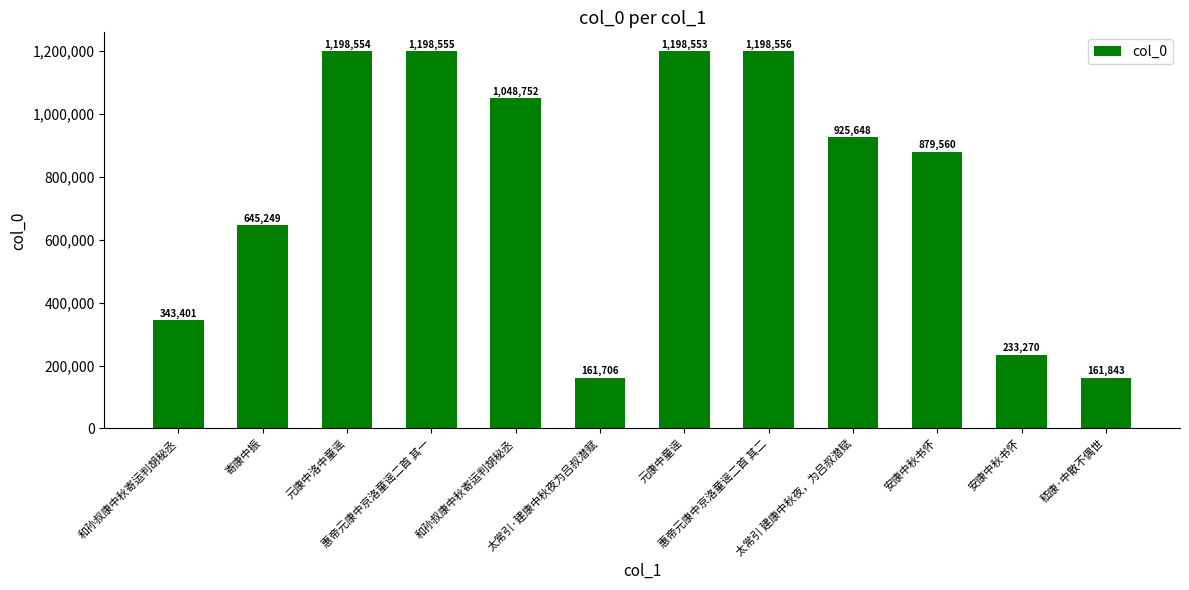

What is the difference between the maximum and minimum values?

1036850